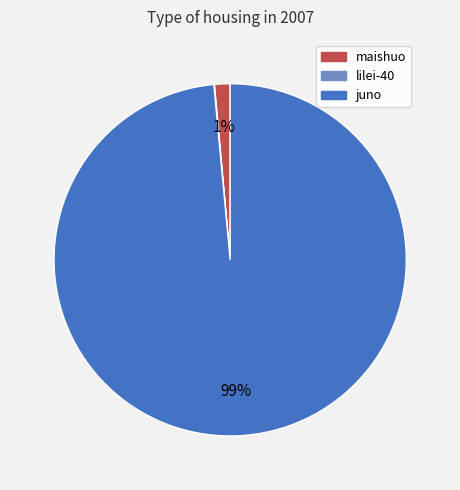

Does juno represent more than half of the total?

Yes